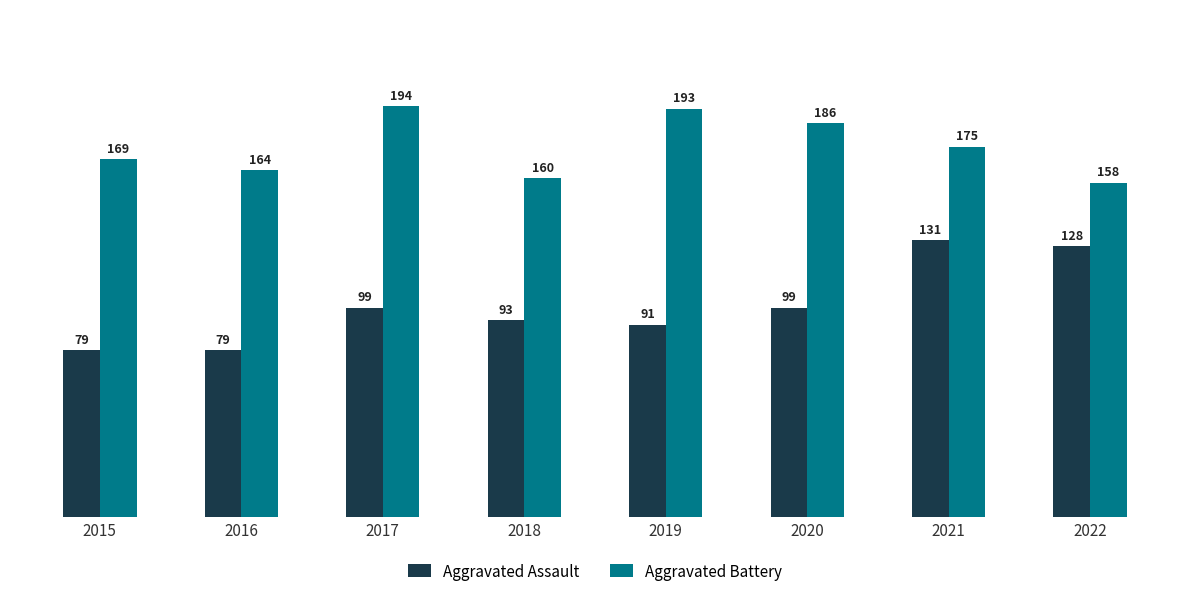

List the series in order of their peak value, highest first.

Aggravated Battery, Aggravated Assault